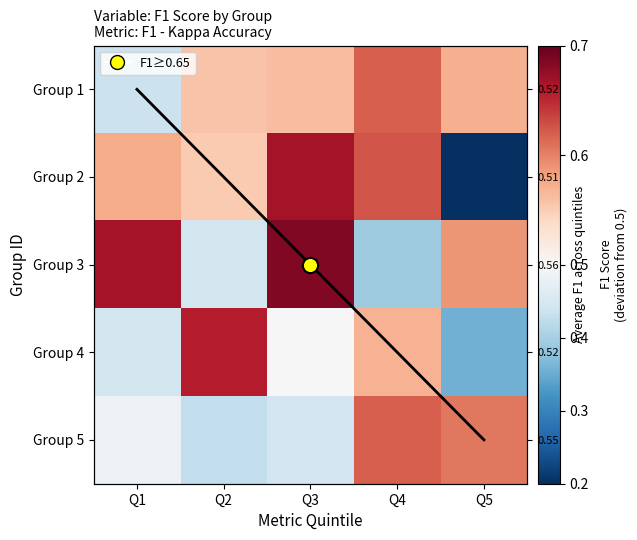

Which series changed the most between Q3 and Q4?

Group 3